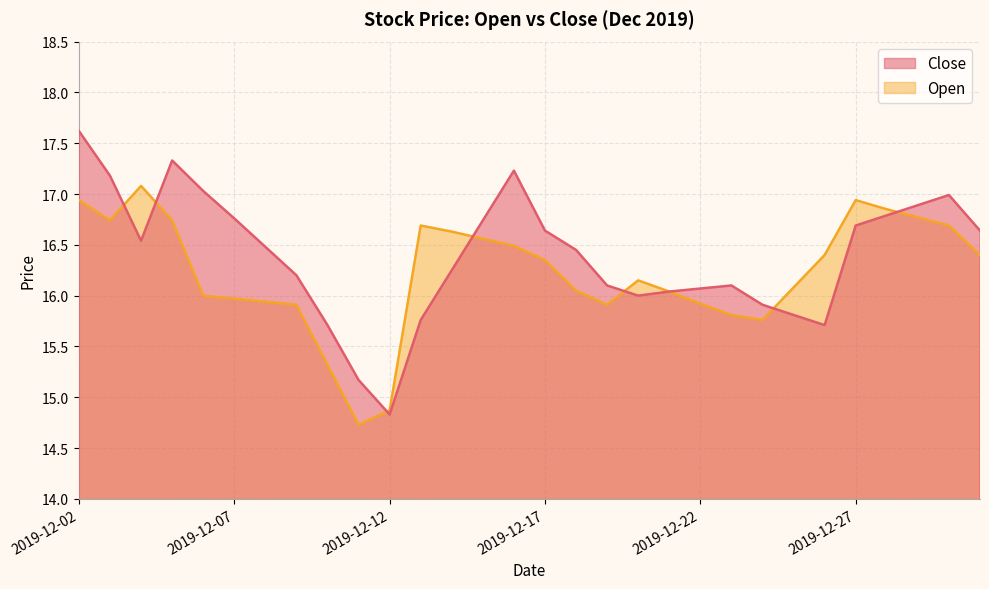

Between 2019-12-29 and 2019-12-19, which is larger?

2019-12-29